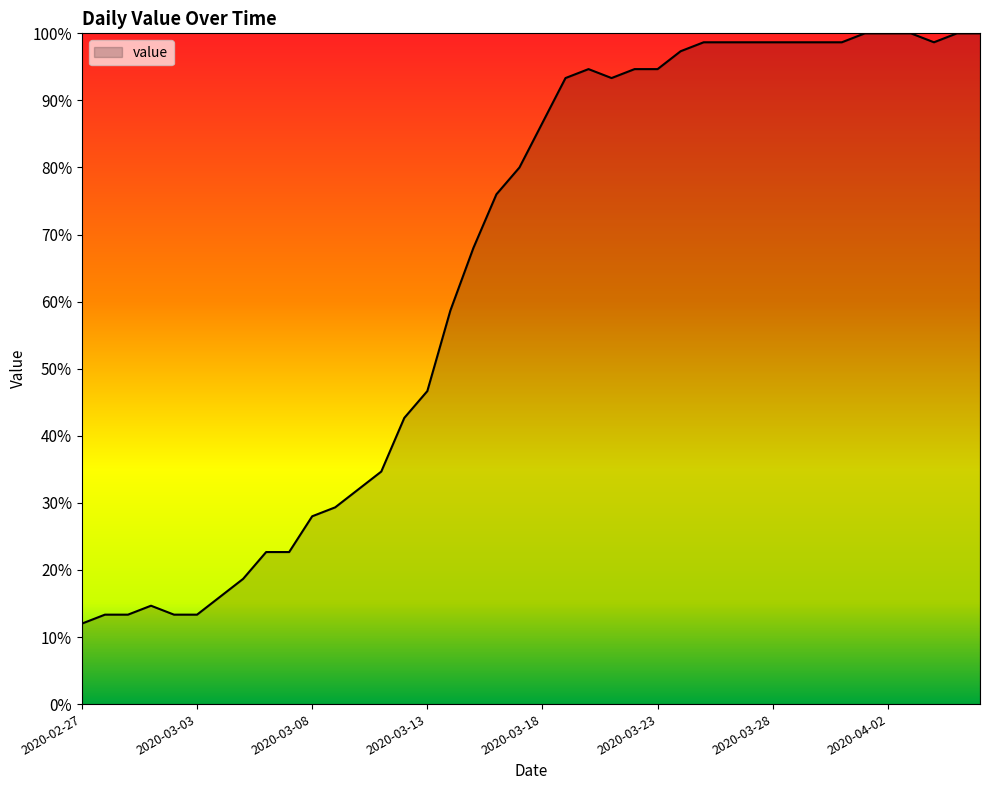

What is the greatest value displayed?

100.0